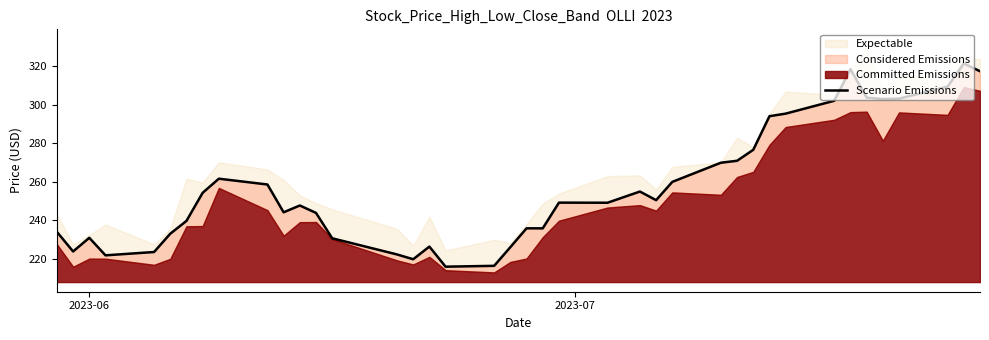

How many data points are above 249?

21